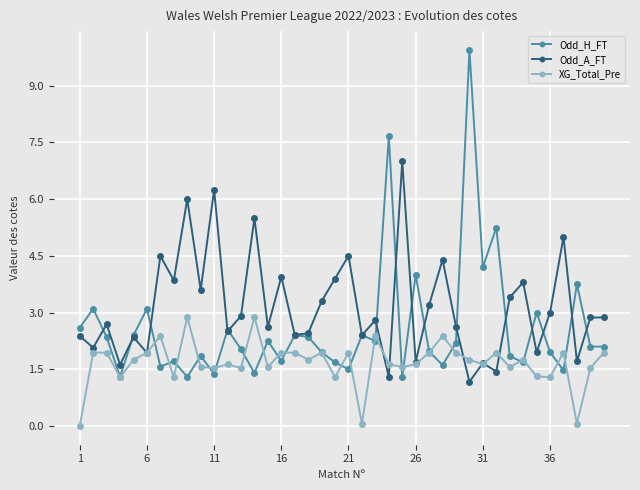

List the series in order of their peak value, highest first.

Odd_H_FT, Odd_A_FT, XG_Total_Pre